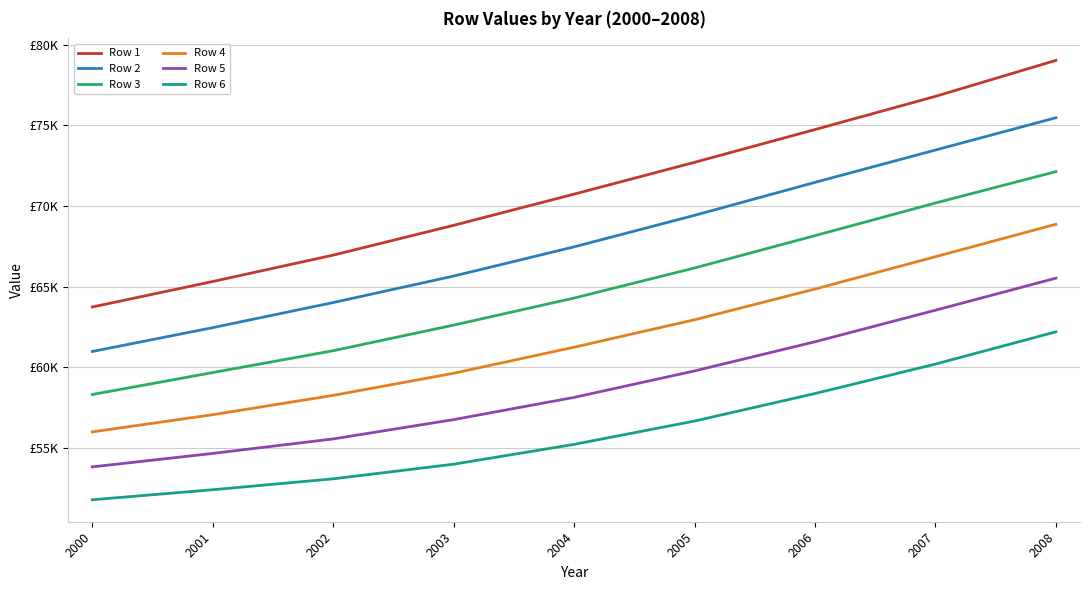

True or false: Row 4 and Row 2 intersect in this chart.

False